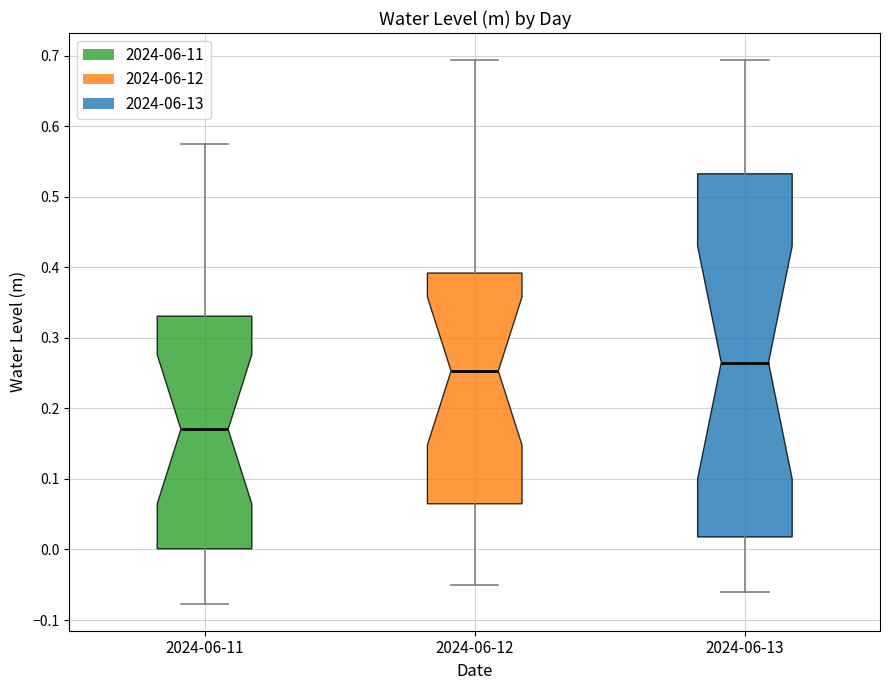

Comparing the boxes themselves (not the whiskers), which one is the tallest?

2024-06-13